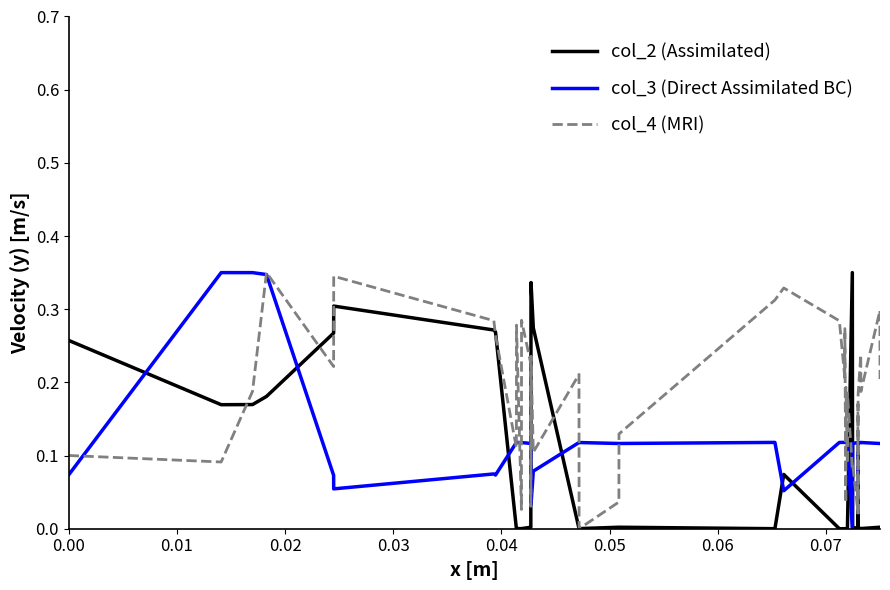

Rank the series by their average value, from highest to lowest.

col_4 (MRI), col_3 (Direct Assimilated BC), col_2 (Assimilated)